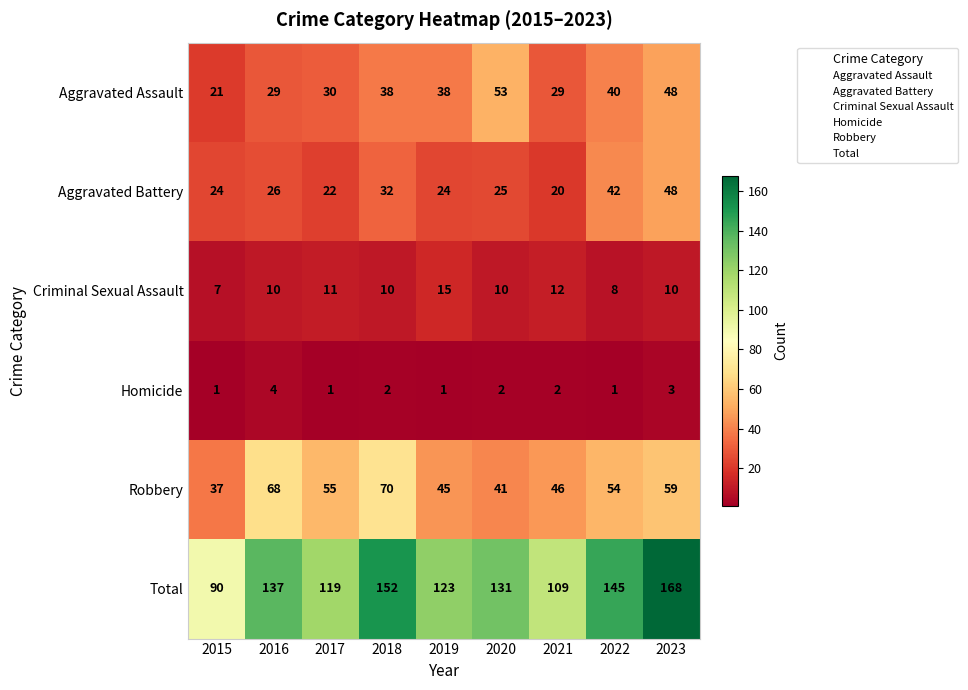

What is the minimum value shown in the chart?

1